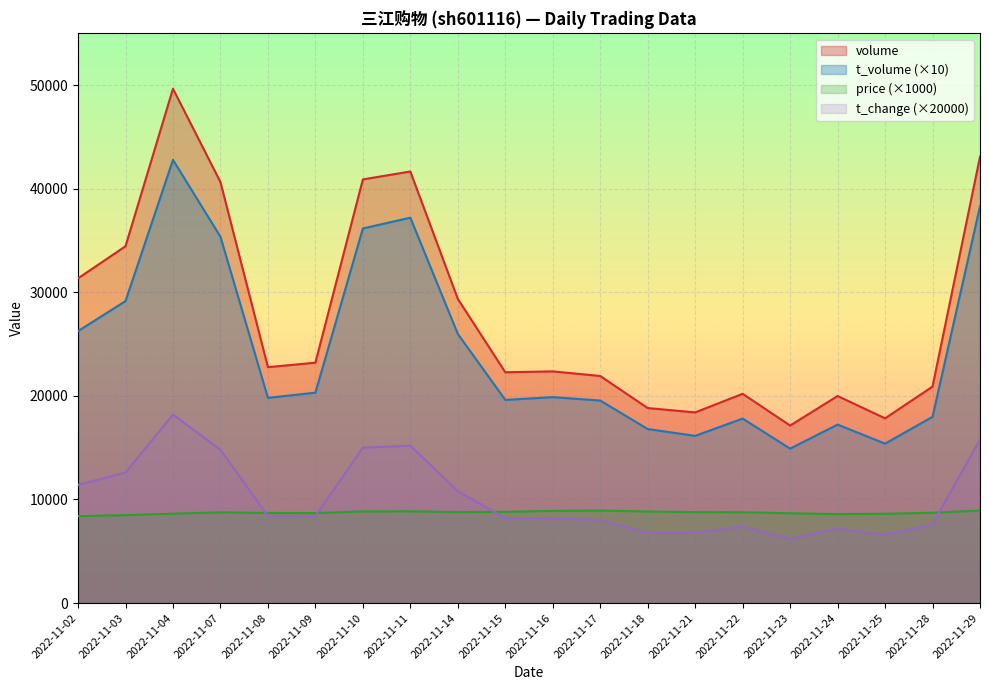

The t_volume series shows 19550.0 at 2022-11-17. True or false?

True